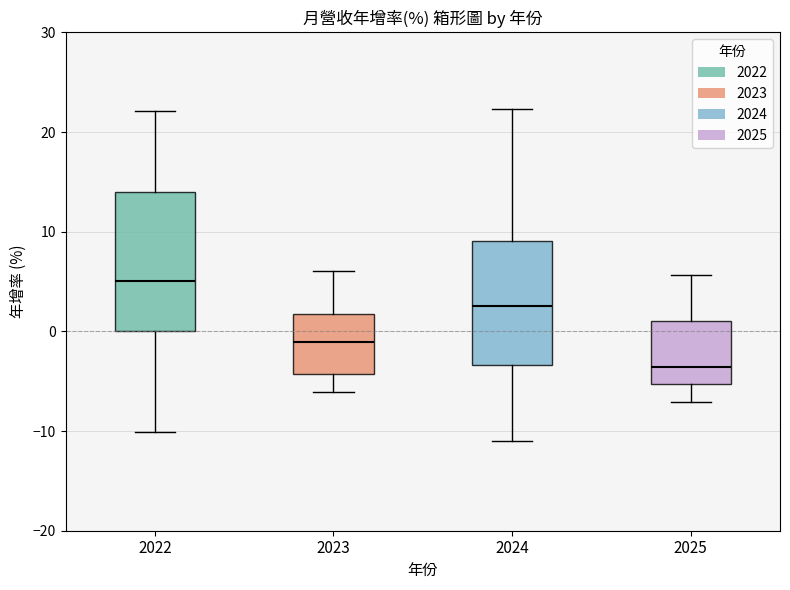

Which box is the tallest, from its lower edge to its upper edge?

2022